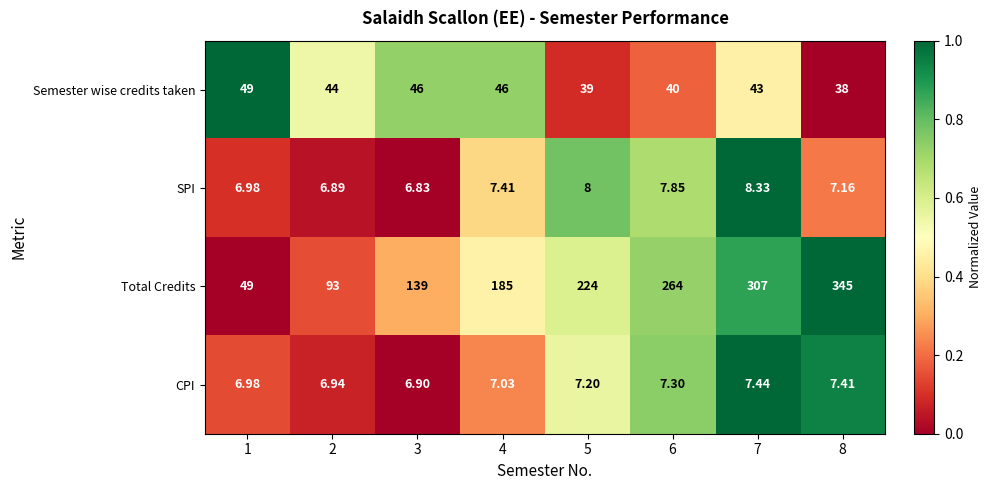

Rank the series by their maximum value, from highest to lowest.

Total Credits, Semester wise credits taken, SPI, CPI